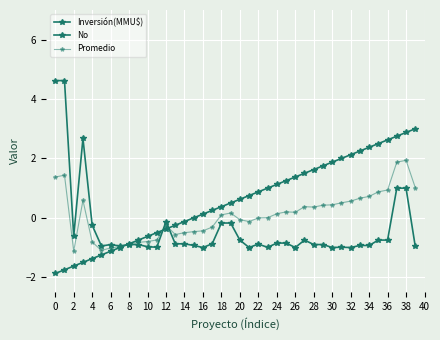

Reading left to right, what are all the values shown in this chart?

Inversión(MMU$): 4.6	4.6	-0.6	2.7	-0.2	-0.9	-0.9	-0.9	-0.9	-0.9	-1.0	-1.0	-0.1	-0.9	-0.9	-0.9	-1.0	-0.9	-0.2	-0.2	-0.8	-1.0	-0.9	-1.0	-0.8	-0.8	-1.0	-0.8	-0.9	-0.9	-1.0	-1.0	-1.0	-0.9	-0.9	-0.8	-0.8	1.0	1.0	-1.0
No: -1.9	-1.8	-1.6	-1.5	-1.4	-1.2	-1.1	-1.0	-0.9	-0.8	-0.6	-0.5	-0.4	-0.2	-0.1	0.0	0.1	0.2	0.4	0.5	0.6	0.8	0.9	1.0	1.1	1.2	1.4	1.5	1.6	1.8	1.9	2.0	2.1	2.2	2.4	2.5	2.6	2.8	2.9	3.0
Promedio: 1.4	1.4	-1.1	0.6	-0.8	-1.1	-1.0	-1.0	-0.9	-0.8	-0.8	-0.7	-0.2	-0.6	-0.5	-0.5	-0.4	-0.3	0.1	0.2	-0.1	-0.1	-0.0	0.0	0.1	0.2	0.2	0.4	0.4	0.4	0.4	0.5	0.6	0.7	0.7	0.9	0.9	1.9	1.9	1.0